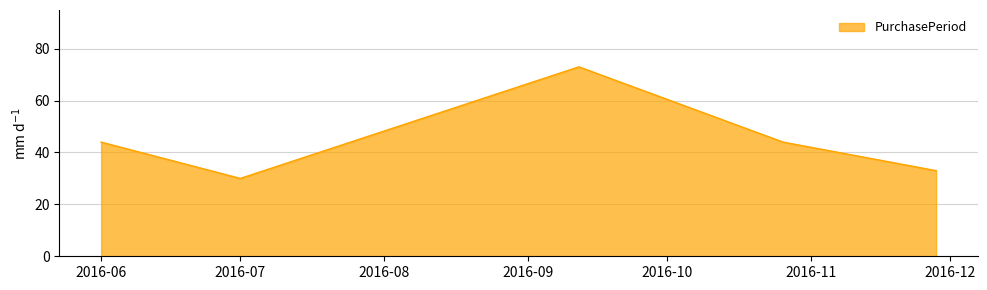

How many interior local peaks (higher than both neighbors) does the data have?

1